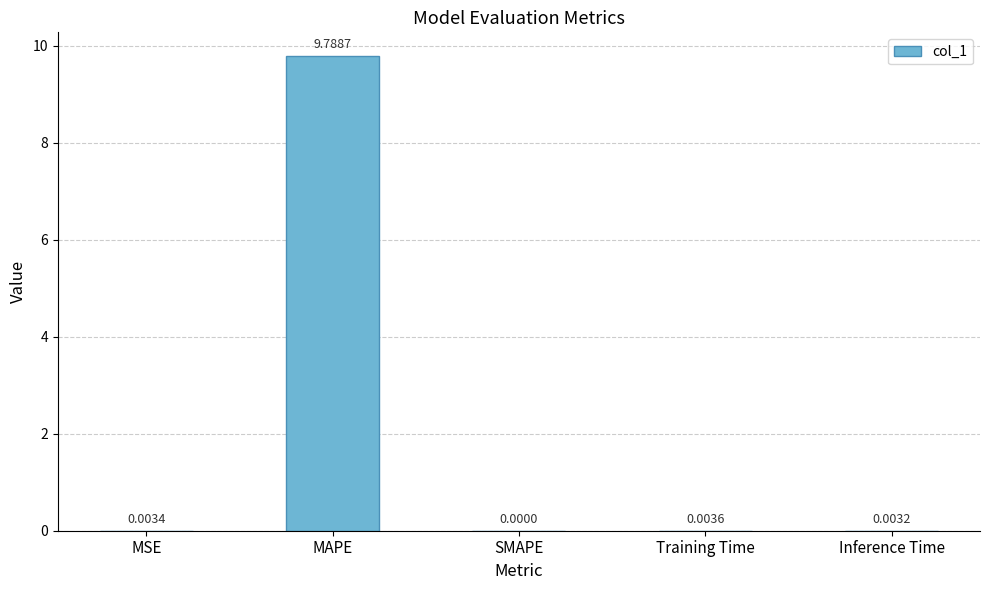

What is the maximum value shown in the chart?

9.8